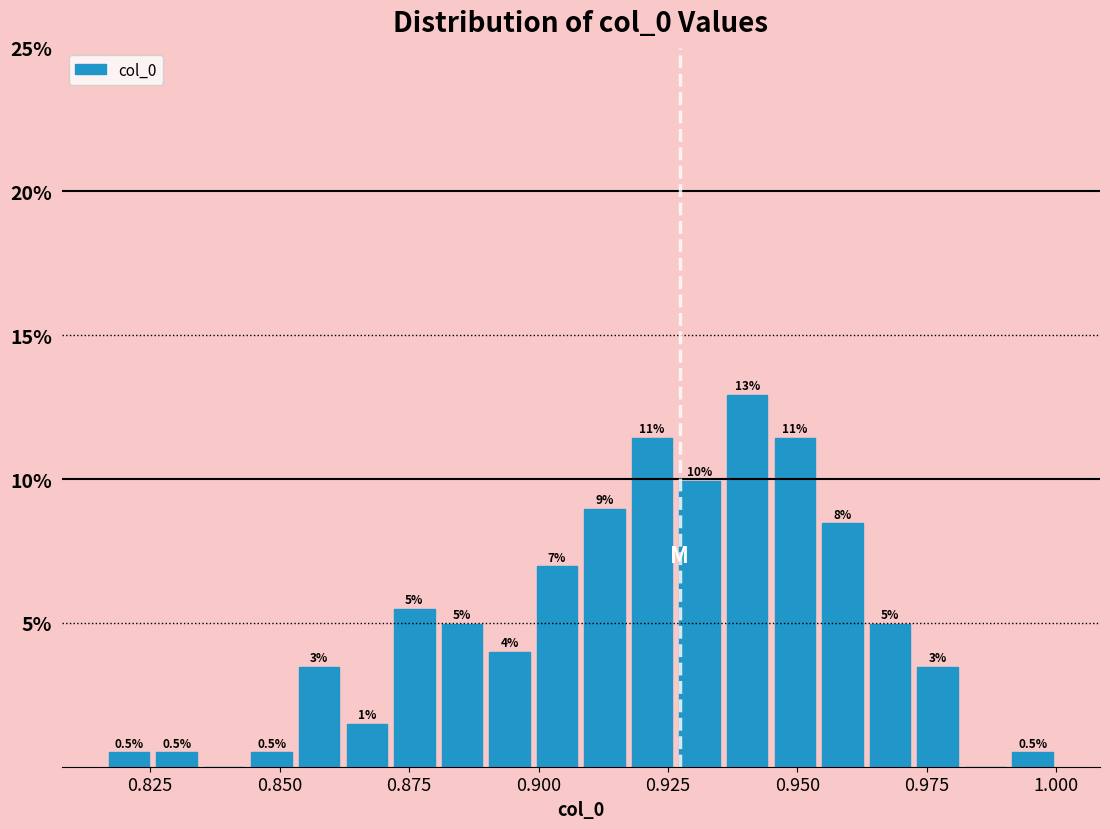

Around what value on the x-axis is the tallest bar? Give the approximate position of its centre, as read against the axis.

0.940